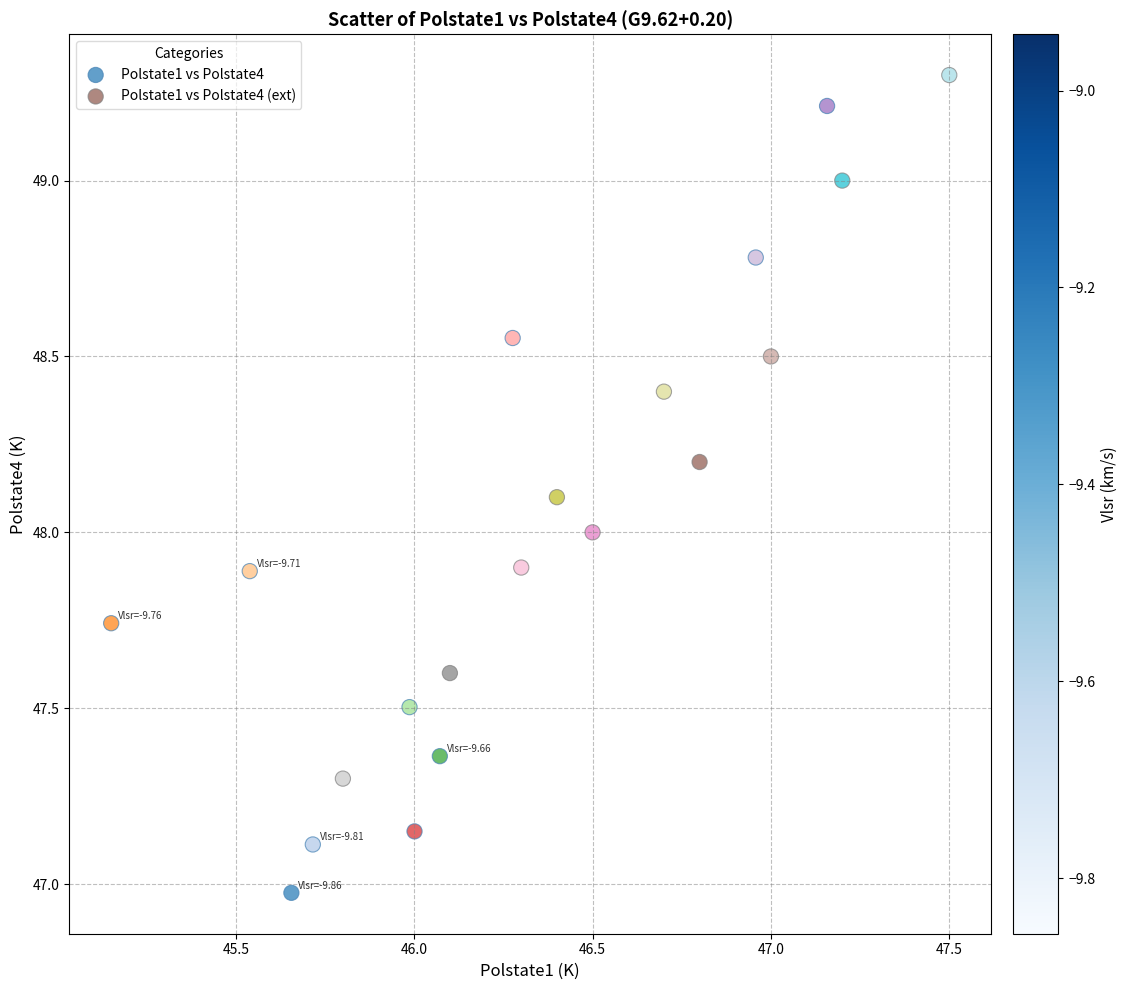

Which series has the widest spread of Y values?

Polstate1 vs Polstate4